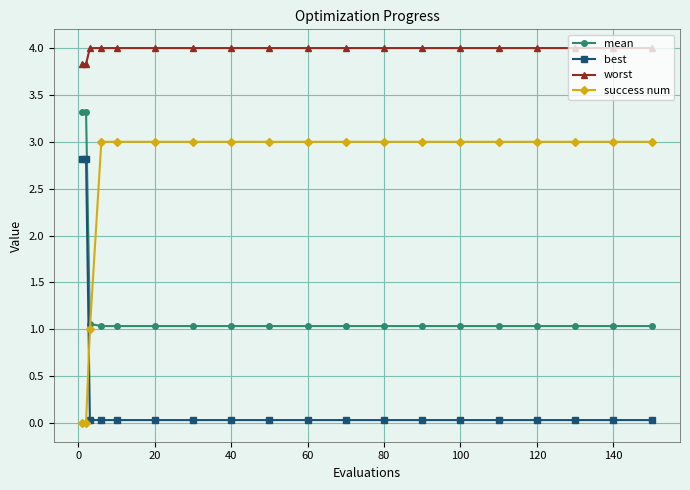

Rank the series by their average value, from highest to lowest.

worst, success num, mean, best